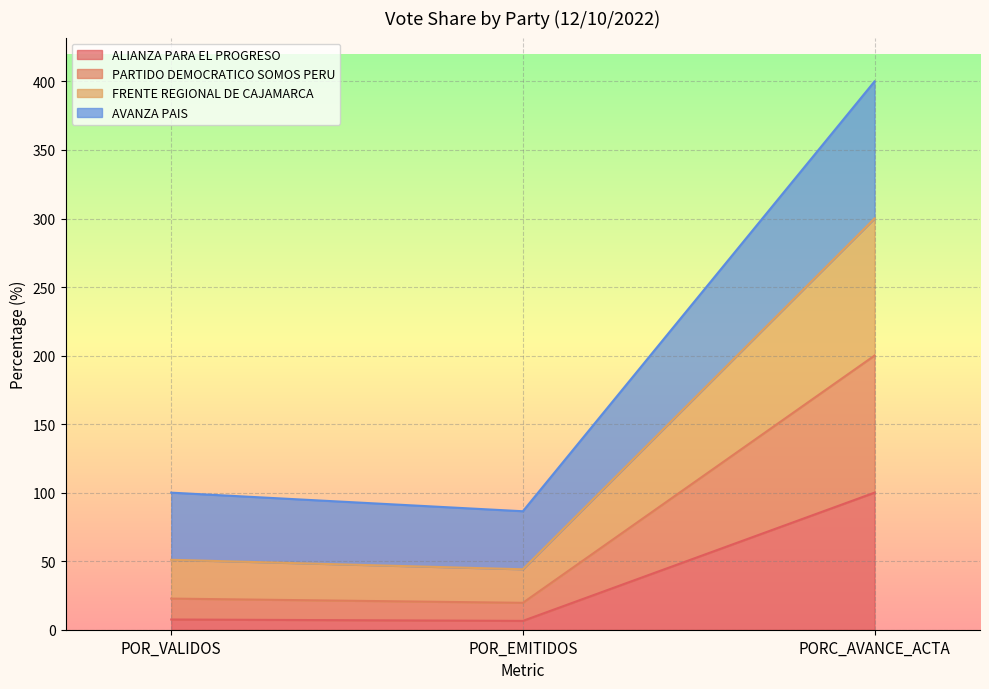

What is the total value across all series at POR_VALIDOS?

100.0